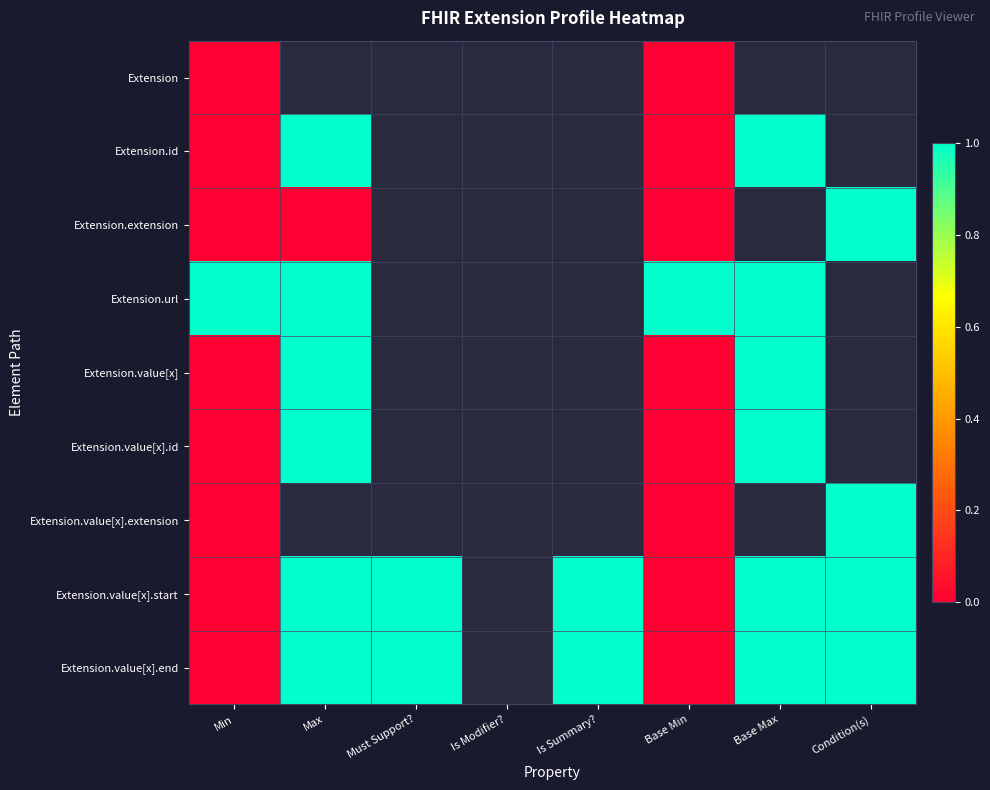

At how many categories does at least one series exceed 0?

7